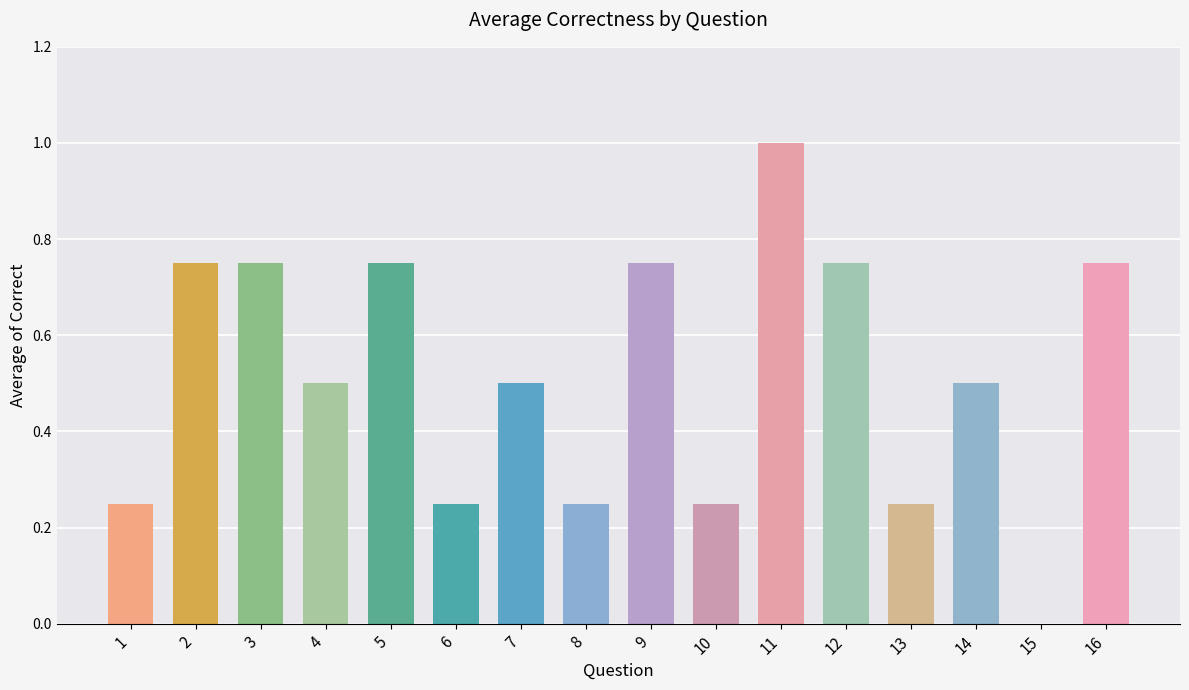

Between 15 and 11, which is larger?

11